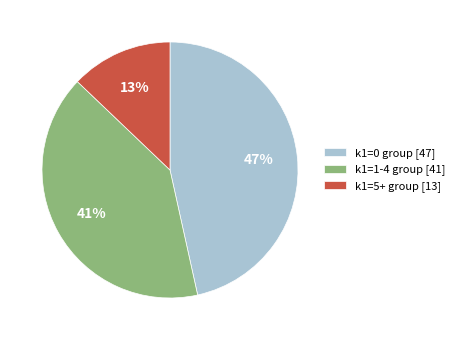

To the nearest percent, what is the average slice percentage?

33%